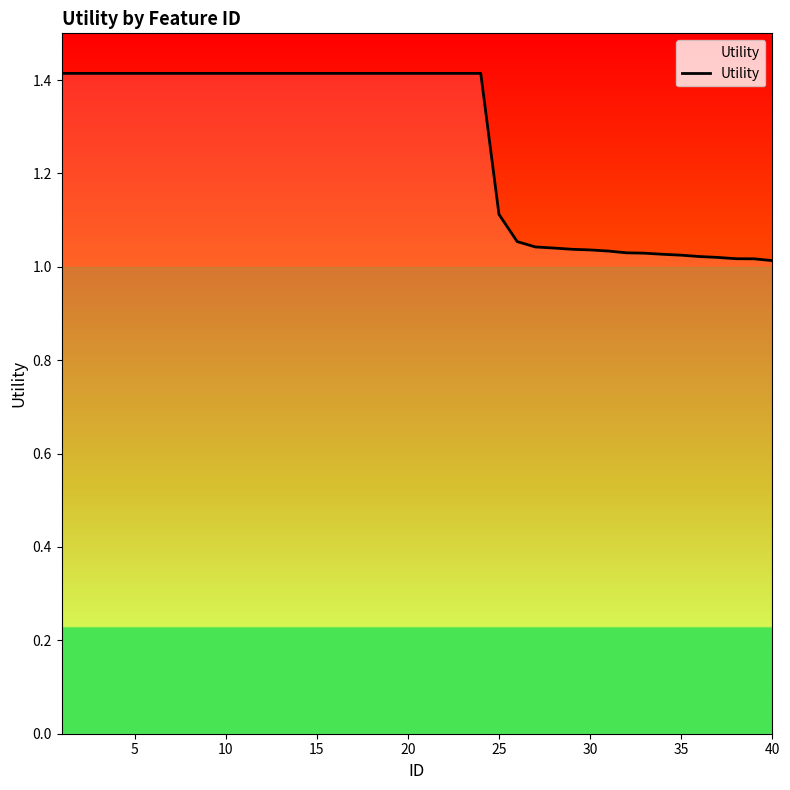

What is the maximum value shown in the chart?

1.4